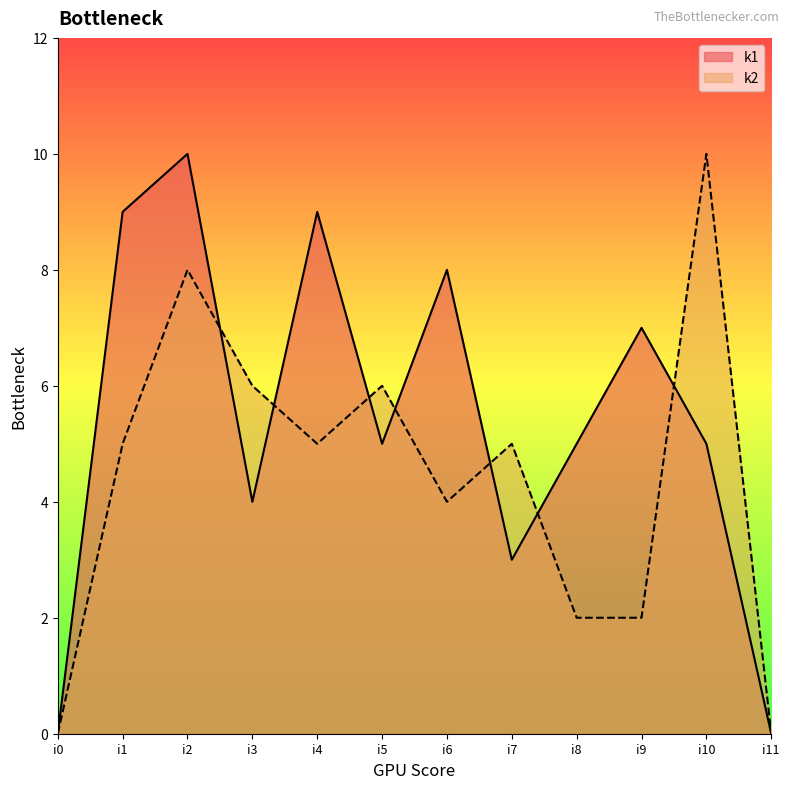

Does the chart display data point markers on the line(s)?

No